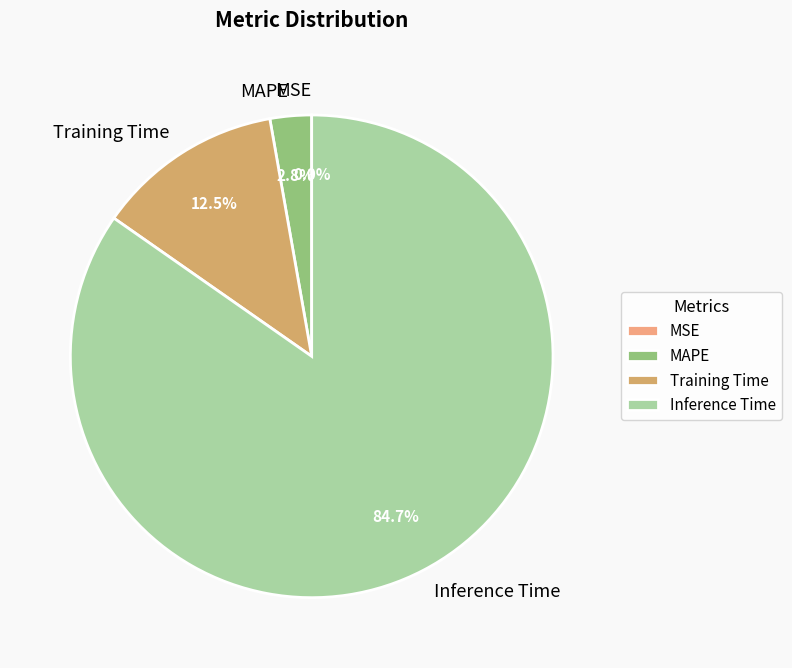

Which has a higher value, Training Time or Inference Time?

Inference Time